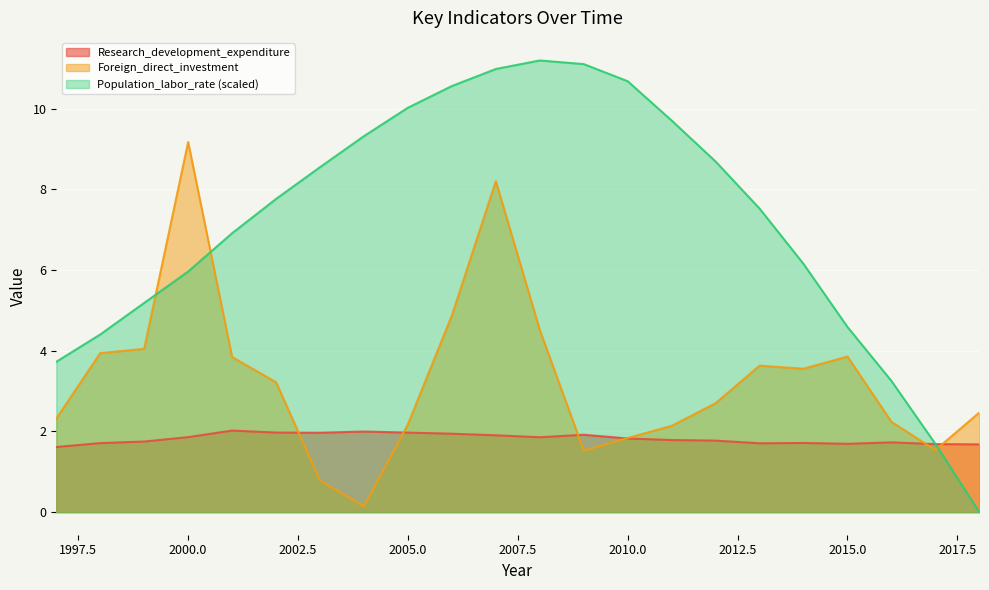

The value of Foreign_direct_investment at 2004 is 0.1. True or false?

True